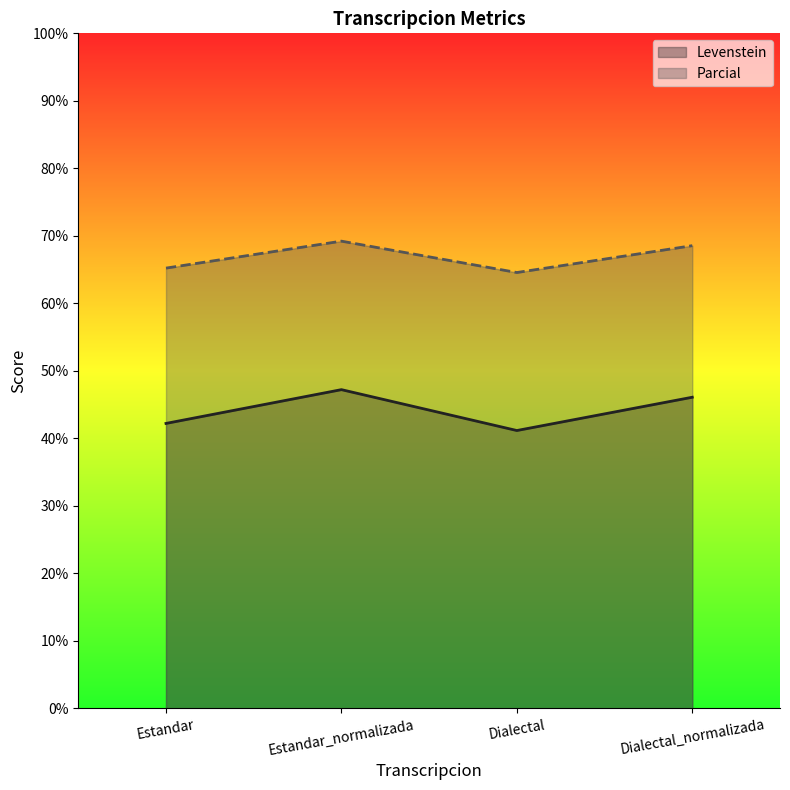

In Levenstein, how many points are lower than both neighbors (excluding endpoints)?

1